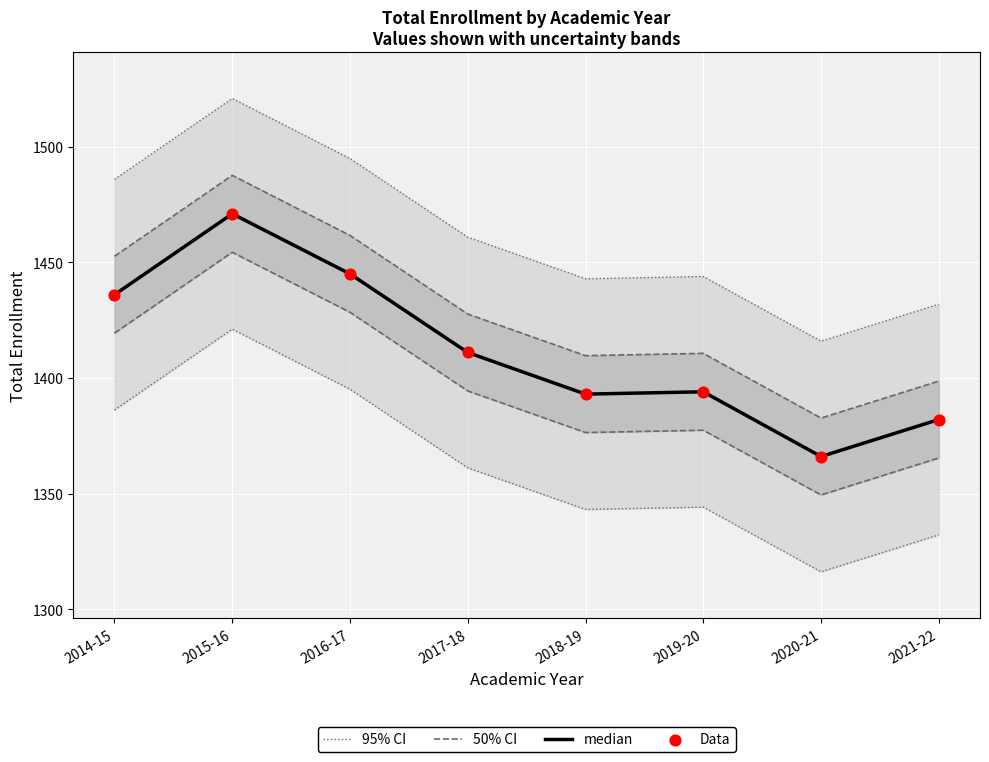

What is the total value across all series at 2020-21?

5530.5